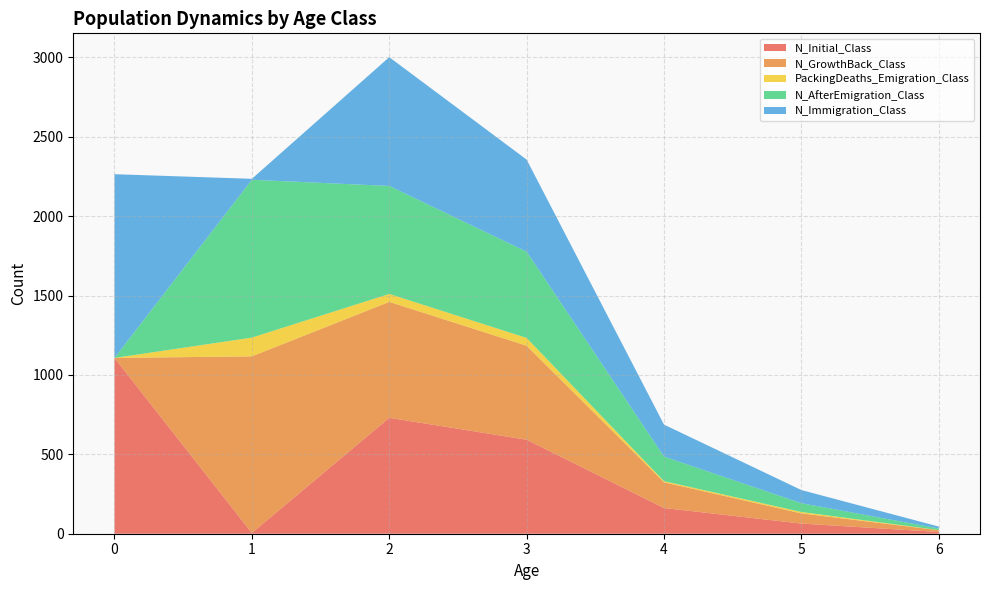

Reading left to right, transcribe all the data shown in this chart.

N_Initial_Class: 1107	5	730	592	162	64	11
N_GrowthBack_Class: 0	1112	730	592	162	64	11
PackingDeaths_Emigration_Class: 0	118	50	49	7	9	1
N_AfterEmigration_Class: 0	994	680	543	155	55	10
N_Immigration_Class: 1157	6	811	580	201	83	12